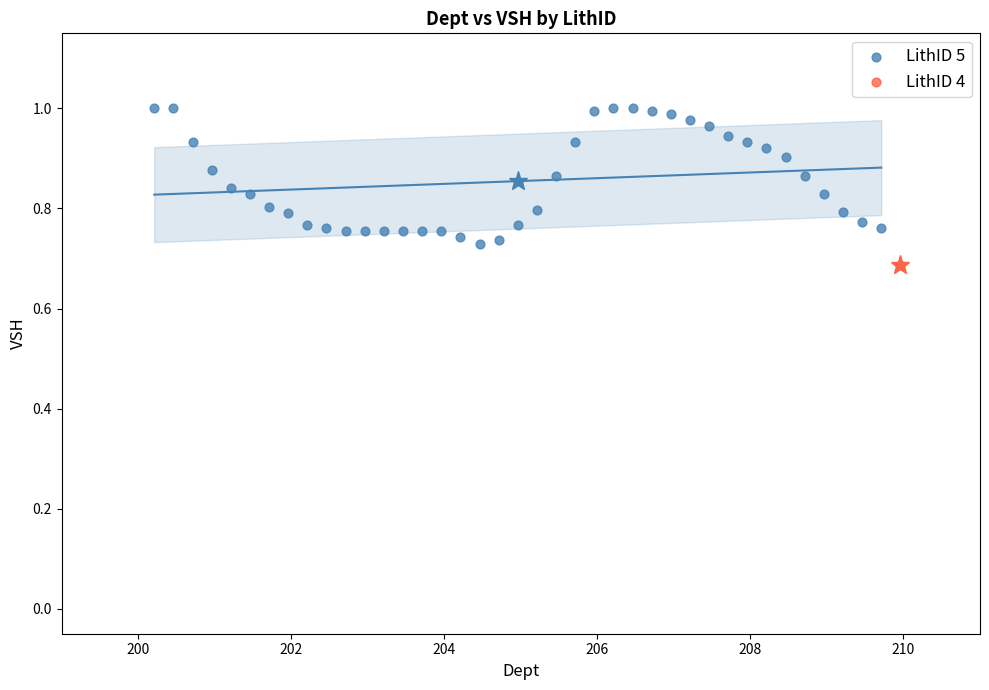

What are all the series names shown in the legend?

LithID 5, LithID 4